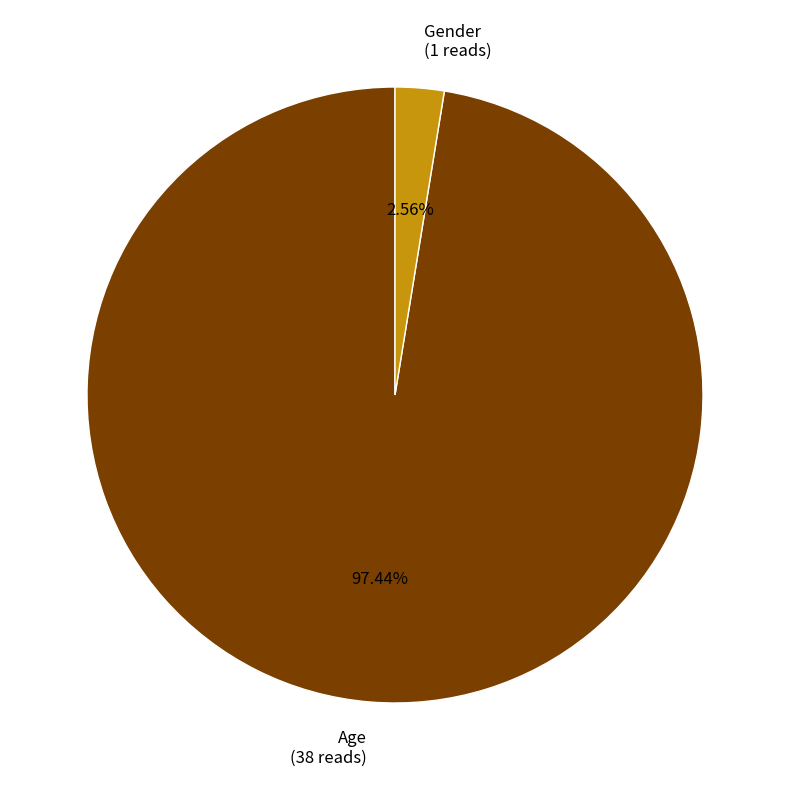

True or false: Gender accounts for 3% of the total.

True